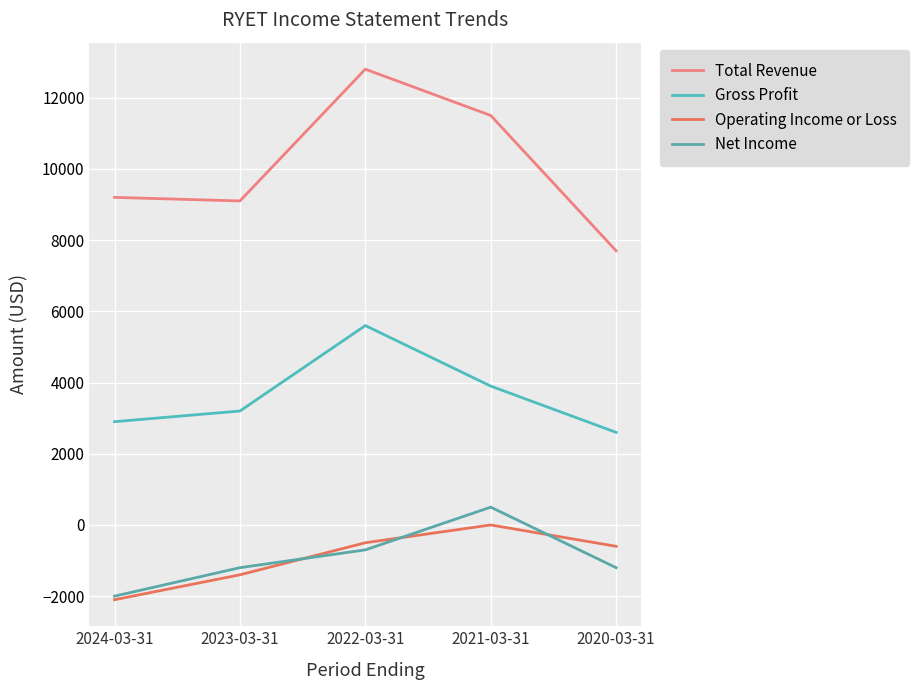

What is the label of the 5th point from the left?

2020-03-31